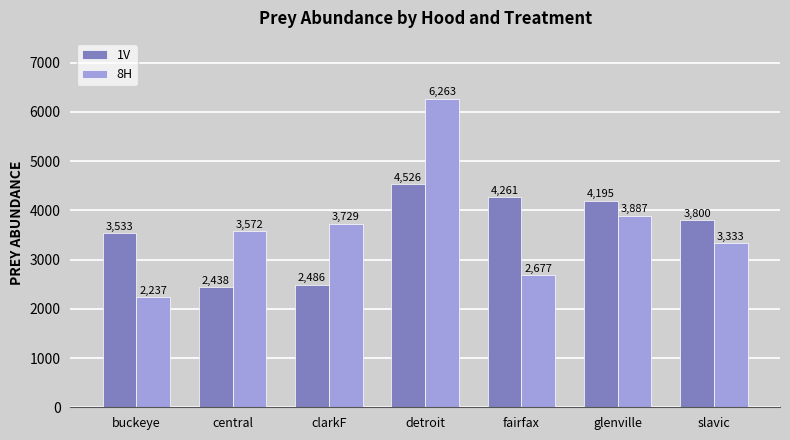

Reading left to right, list all the values displayed in this chart.

1V: 3533	2438	2486	4526	4261	4195	3800
8H: 2237	3572	3729	6263	2677	3887	3333